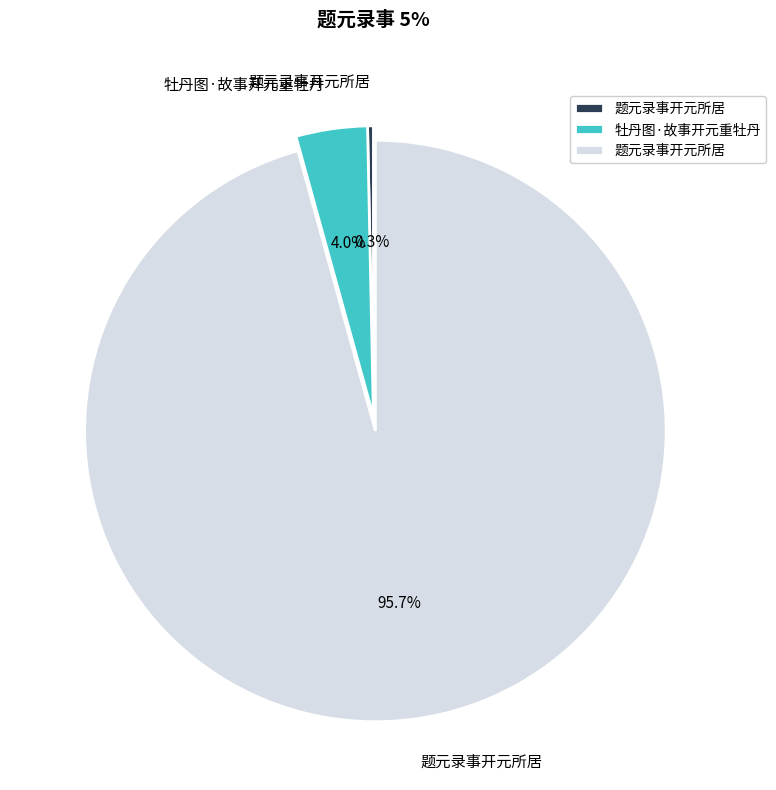

Is there a majority slice in this chart?

Yes